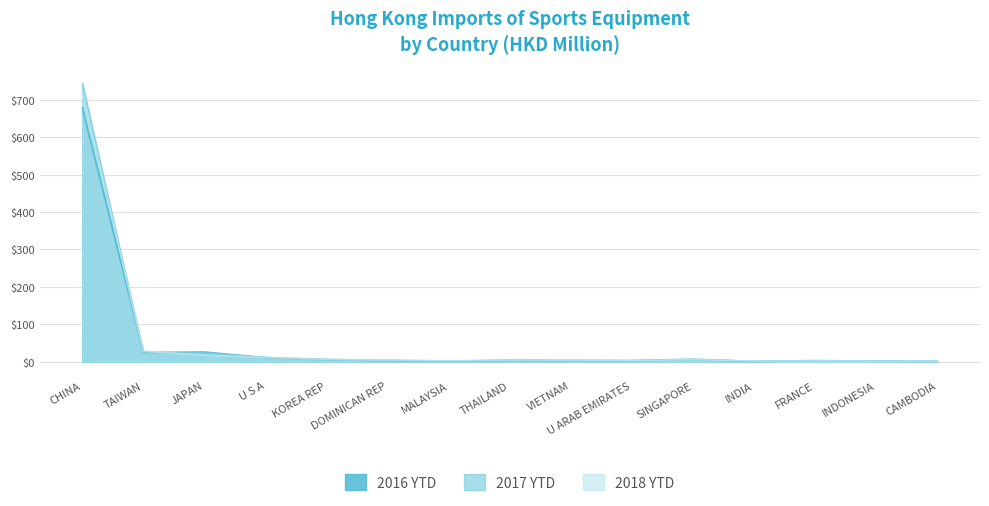

Reading left to right, list all the values displayed in this chart.

201612: 679.0	24.3	25.5	10.4	5.2	2.4	1.0	3.0	2.6	2.5	6.1	0.3	2.4	1.4	0.2
201712: 744.0	22.8	22.6	11.0	3.6	3.1	0.3	3.8	3.0	1.9	4.8	0.5	1.8	1.4	0.4
201812: 723.9	27.6	17.2	11.0	6.0	4.2	1.8	4.3	3.3	2.6	5.3	1.1	1.3	1.0	0.7